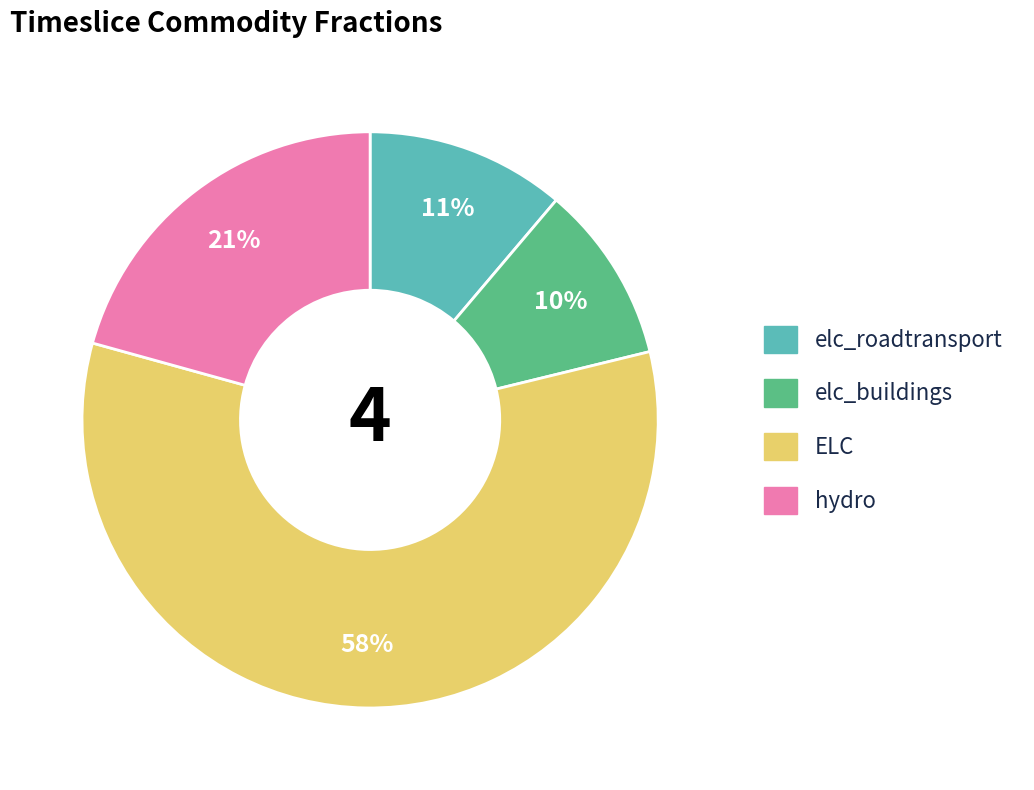

Do hydro and elc_roadtransport together represent more than half of the pie?

No